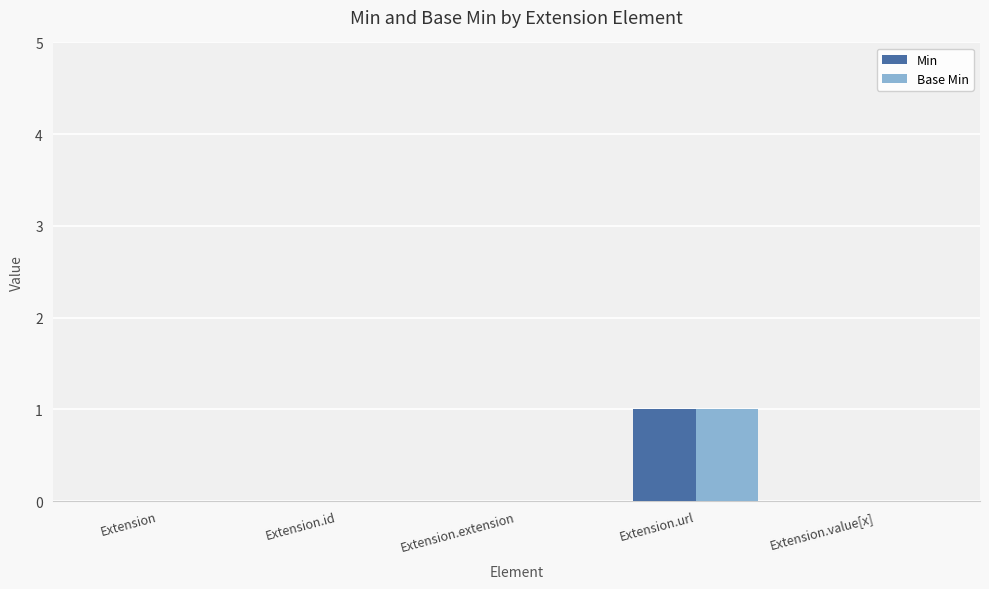

The Base Min series shows 1 at Extension.id. True or false?

False